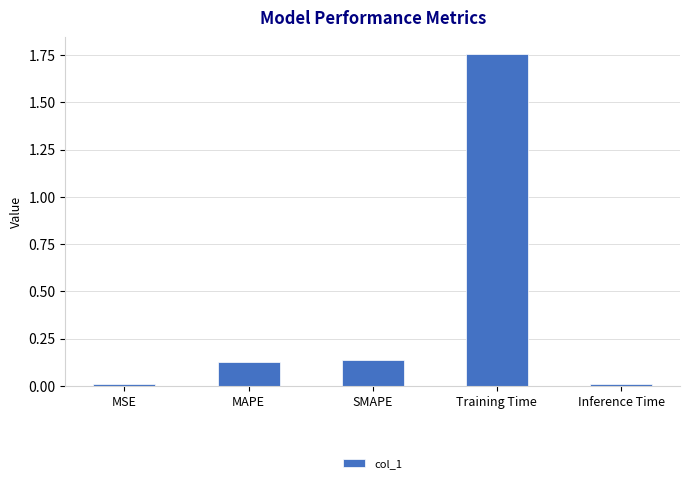

What is the label of the 1st bar from the left?

MSE